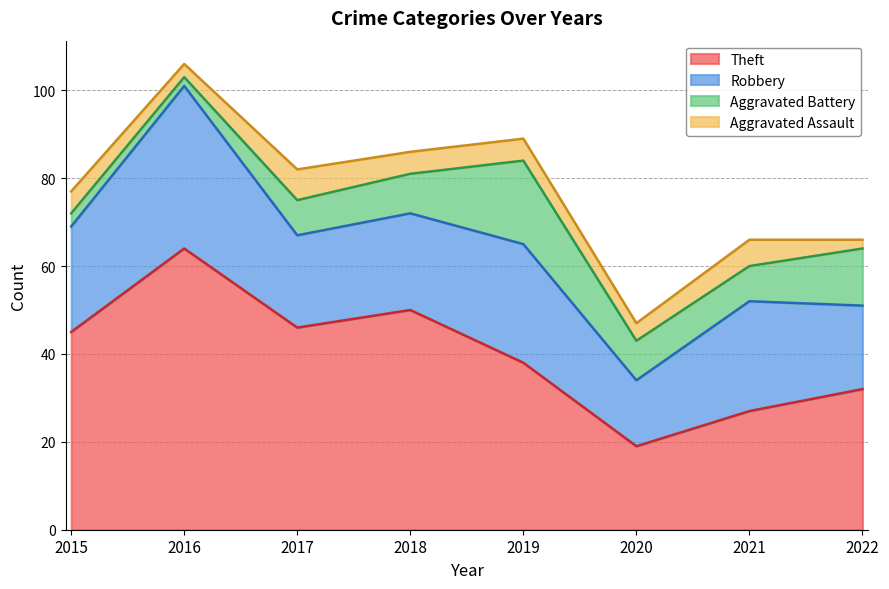

Which has a higher value, 2020 or 2017?

2017